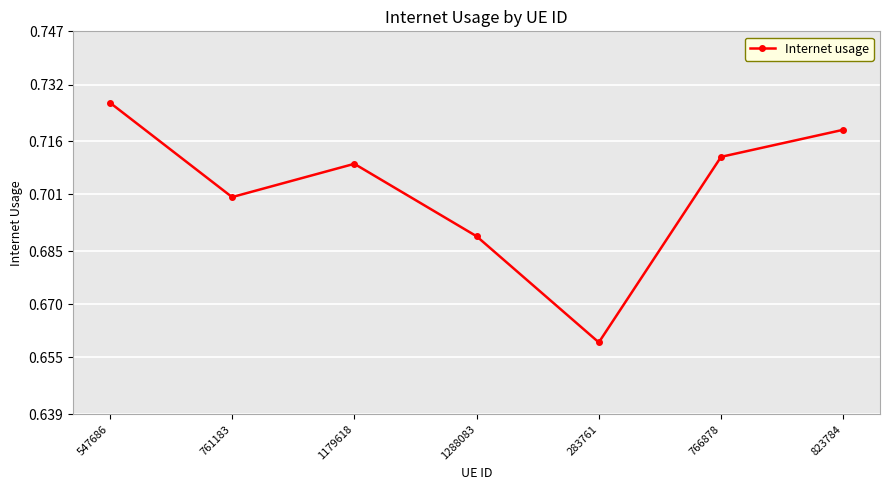

Which category has the highest value across all series?

547686